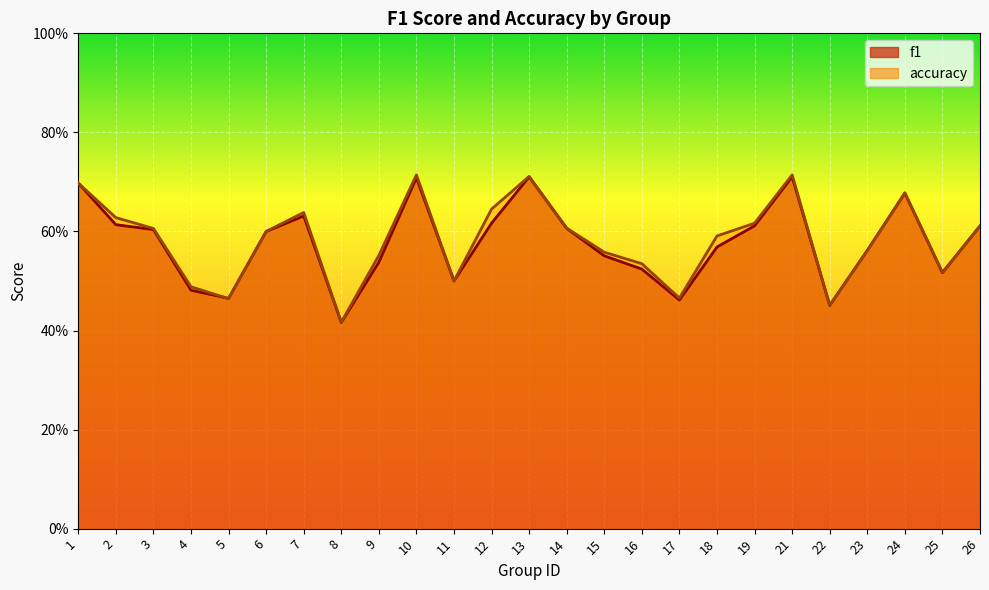

What is the difference between the accuracy values at 8 and 25?

0.1